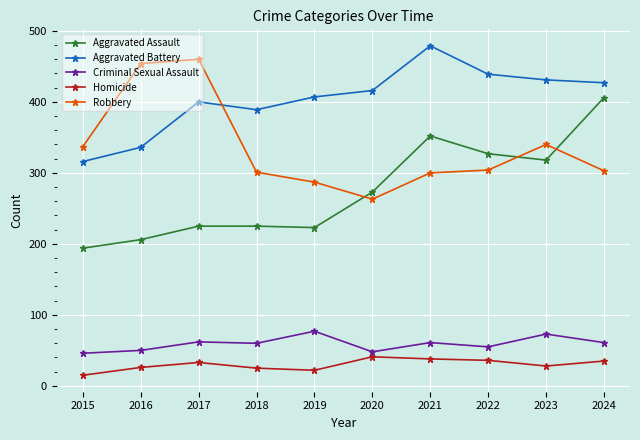

True or false: Homicide has more than 1 points higher than both neighbors.

True